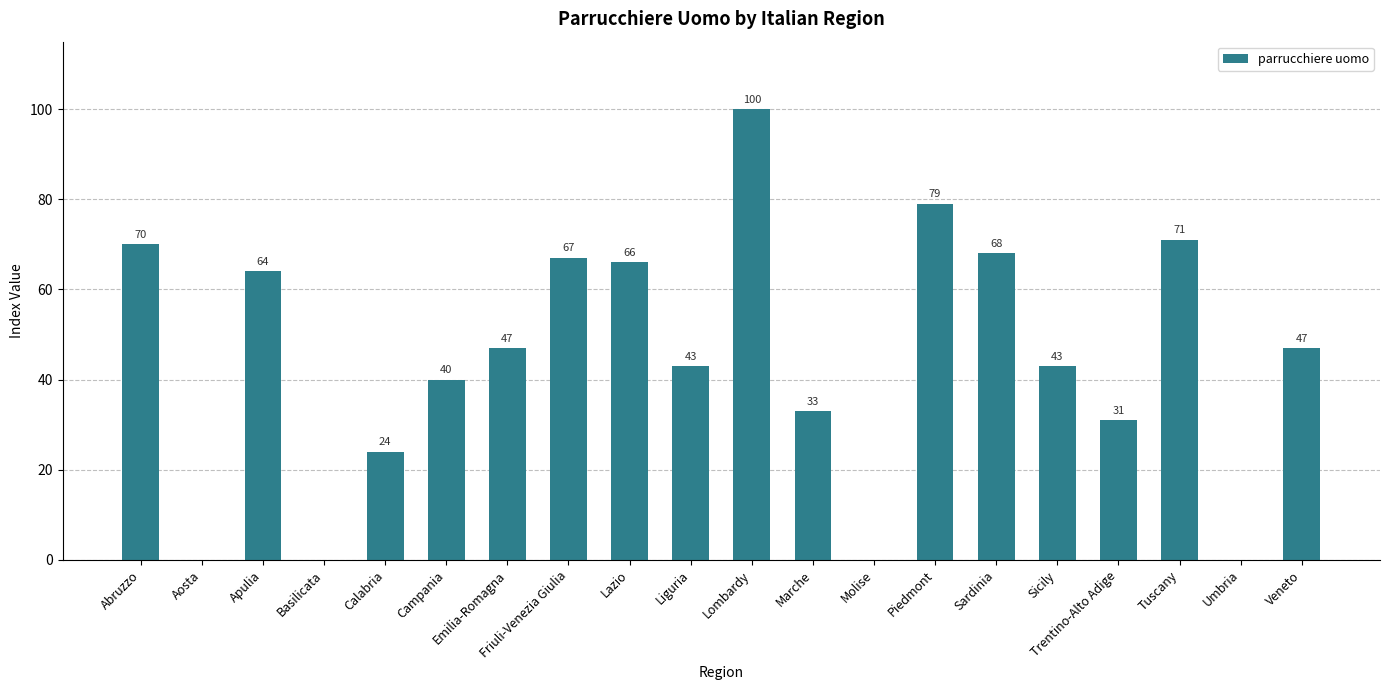

What is the maximum value shown in the chart?

100